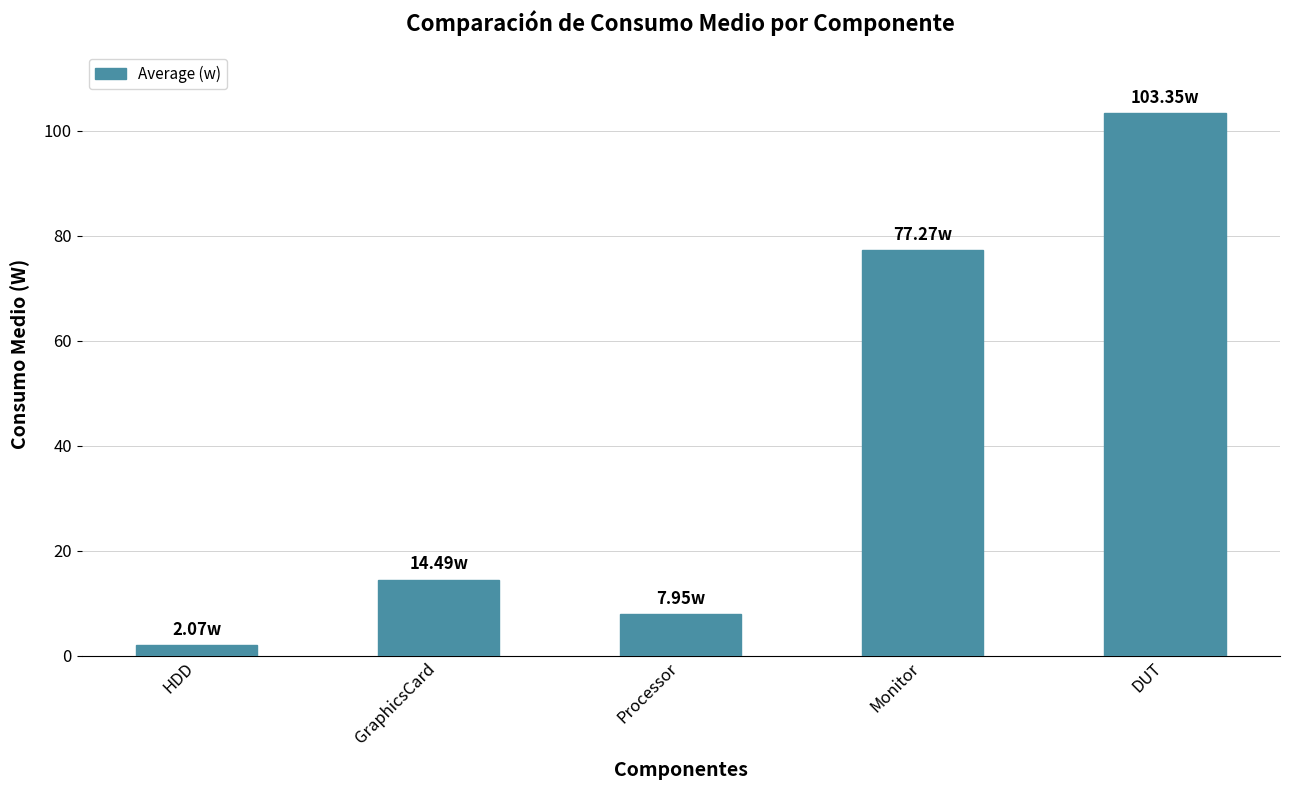

List the labels in order of value, largest first.

DUT, Monitor, GraphicsCard, Processor, HDD